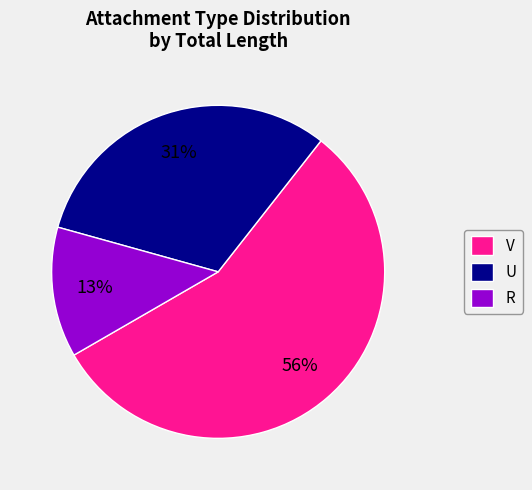

Which has a higher value, U or V?

V